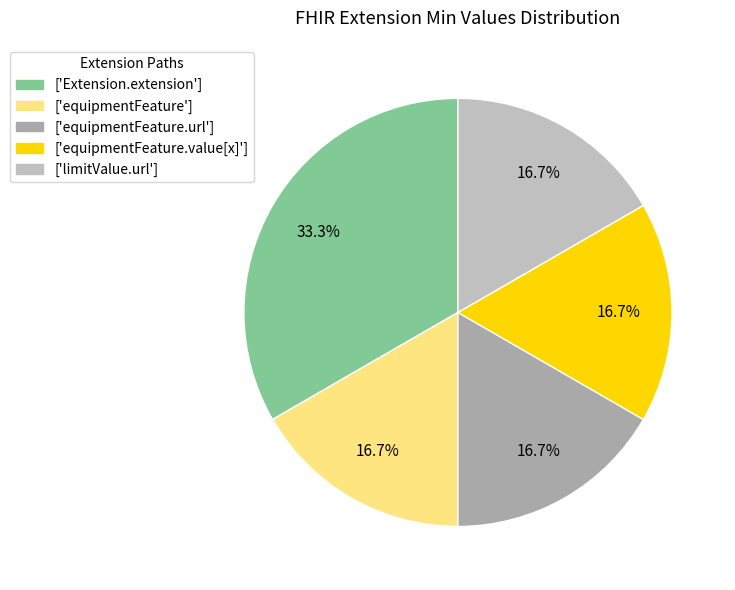

Which category has the biggest portion of the pie?

['Extension.extension']